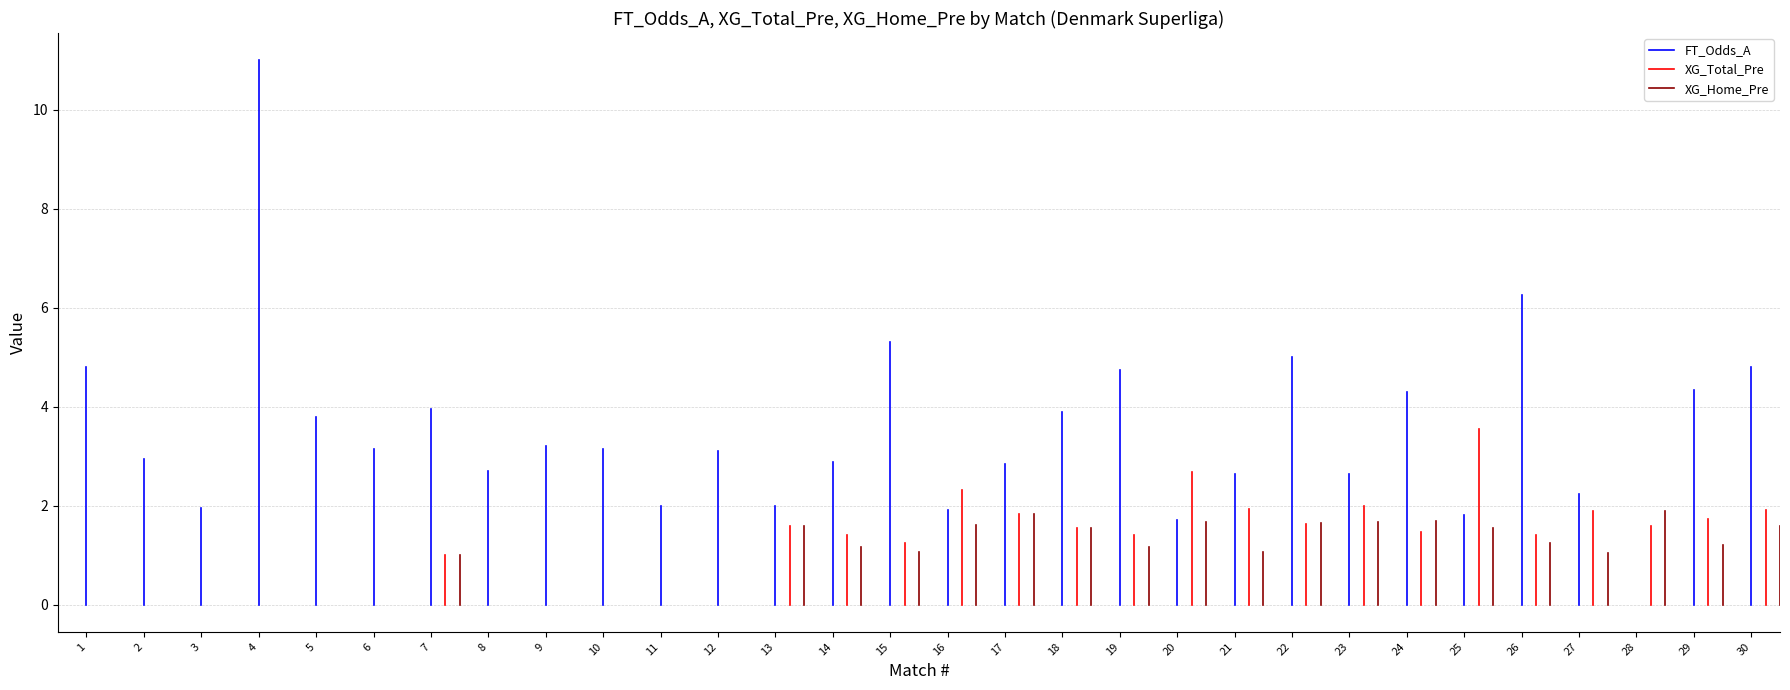

Which series has the largest total across all categories?

FT_Odds_A